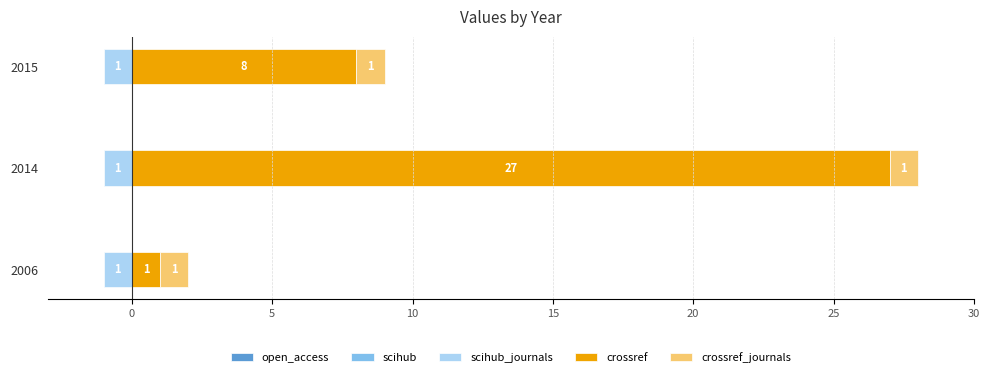

Is it true that scihub_journals equals 0.1 at 30?

False